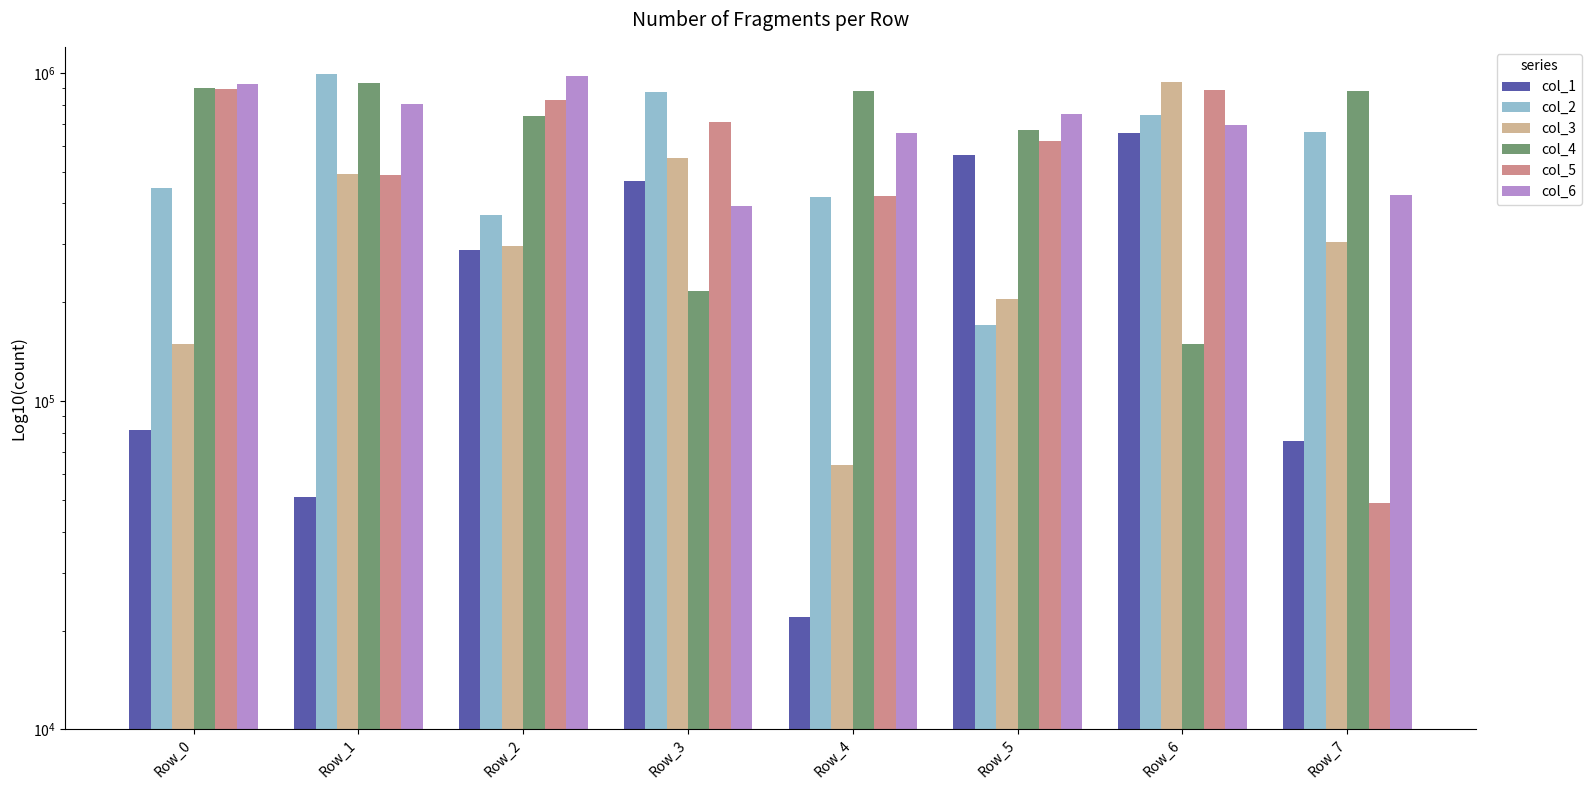

At which category is the sum across all series the highest?

Row_6